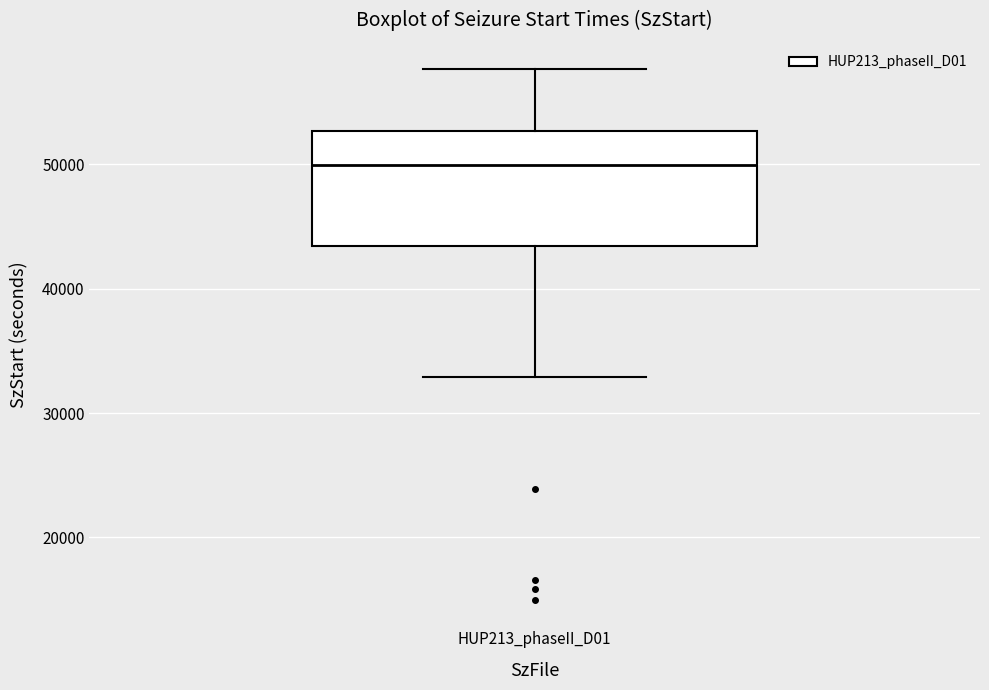

Transcribe this box plot: give where the median line is, the range the box spans, and where the two whiskers end, as read against the y-axis. The values are not printed on the chart, so give them approximately, as read against the axis.

median 50000, box 43000 to 53000, whiskers 33000 to 58000